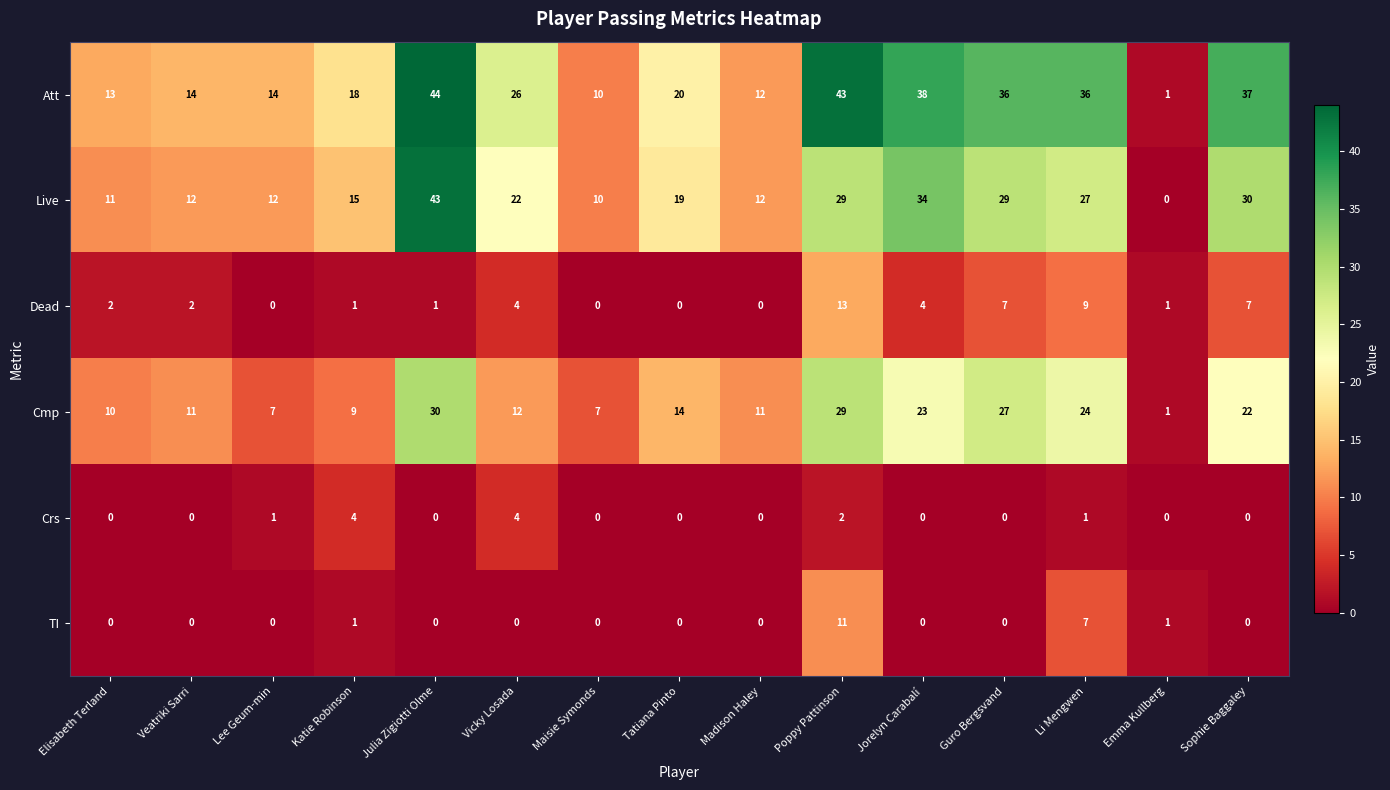

Count the number of data series in this chart.

6